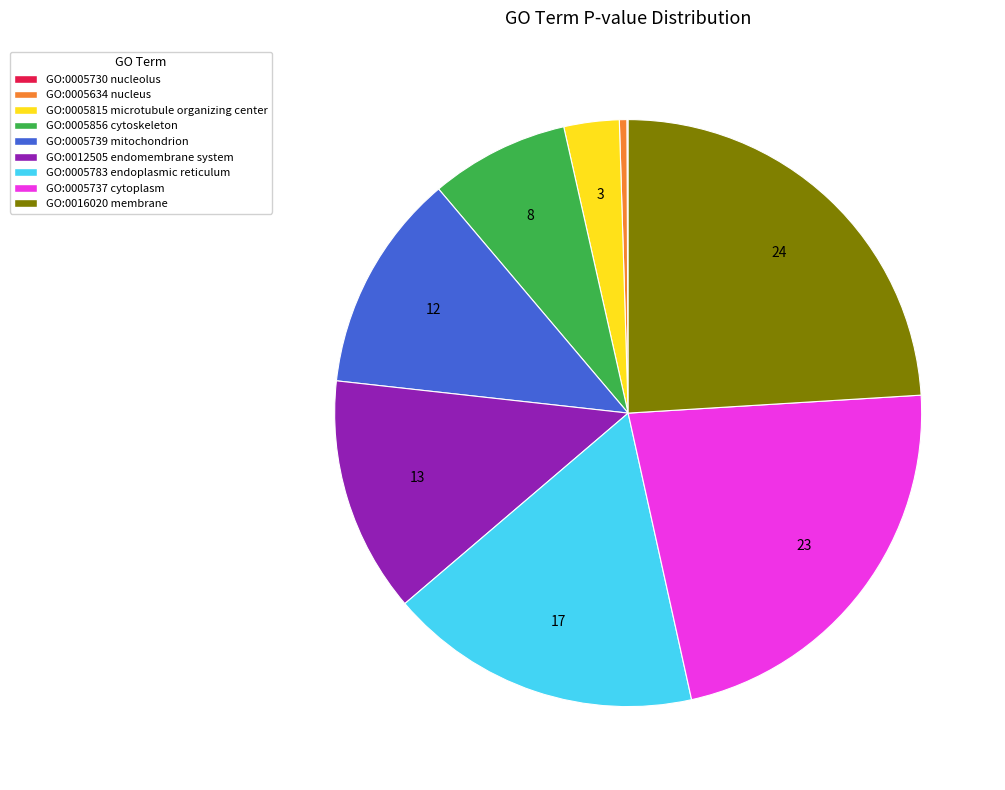

Which slice is the largest?

GO:0016020 membrane